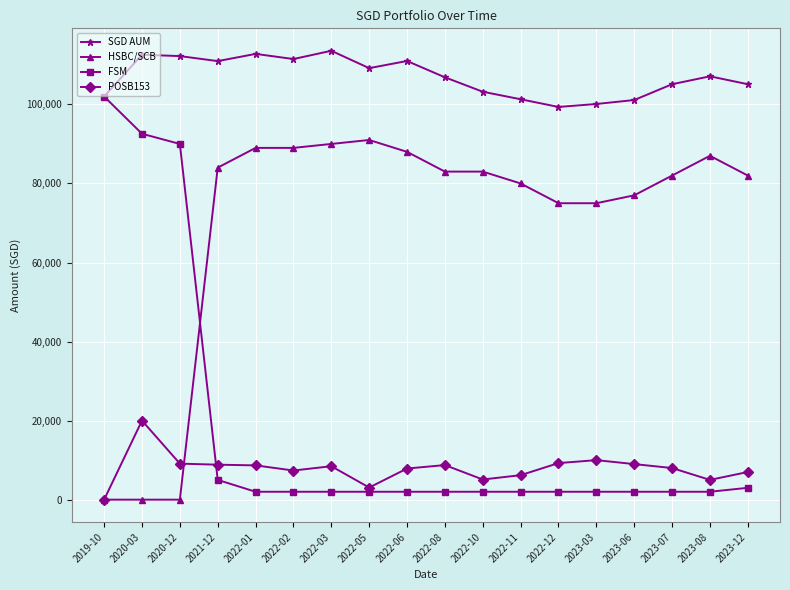

The FSM series shows 2000.0 at 2022-11. True or false?

True